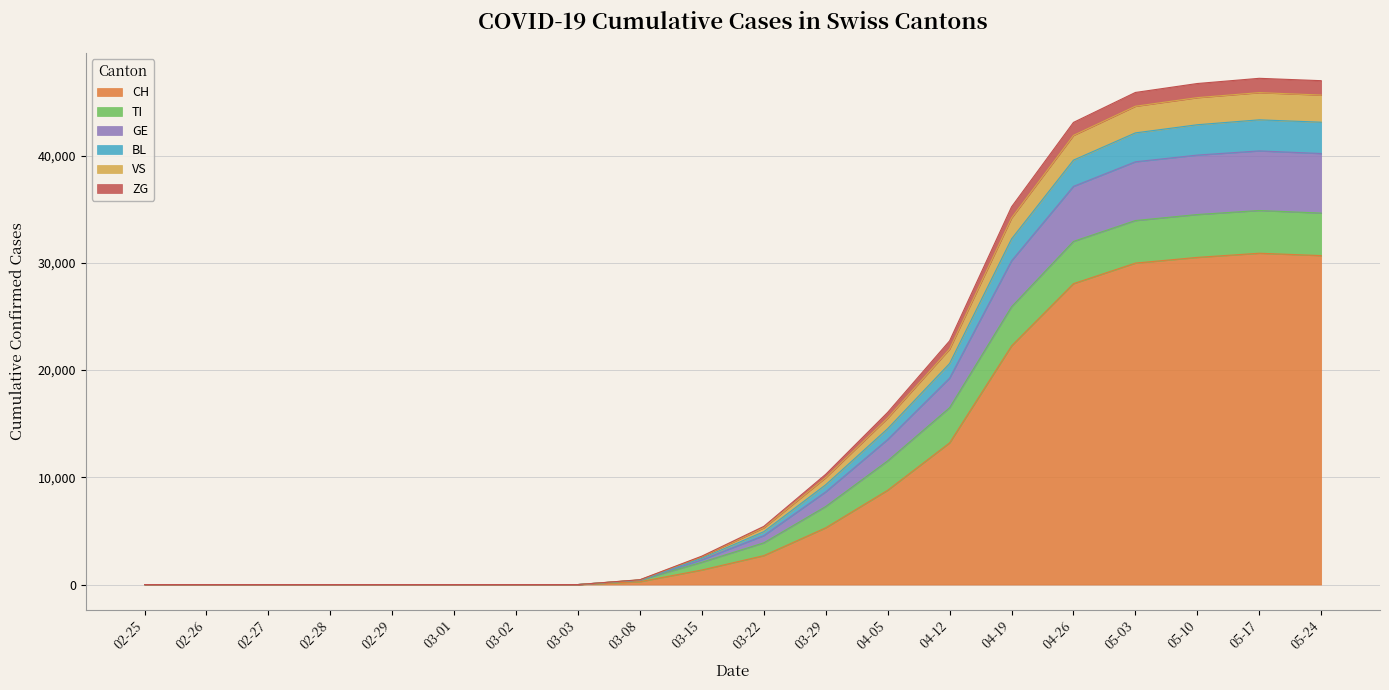

What is the difference between the maximum and minimum values in the CH series?

30900